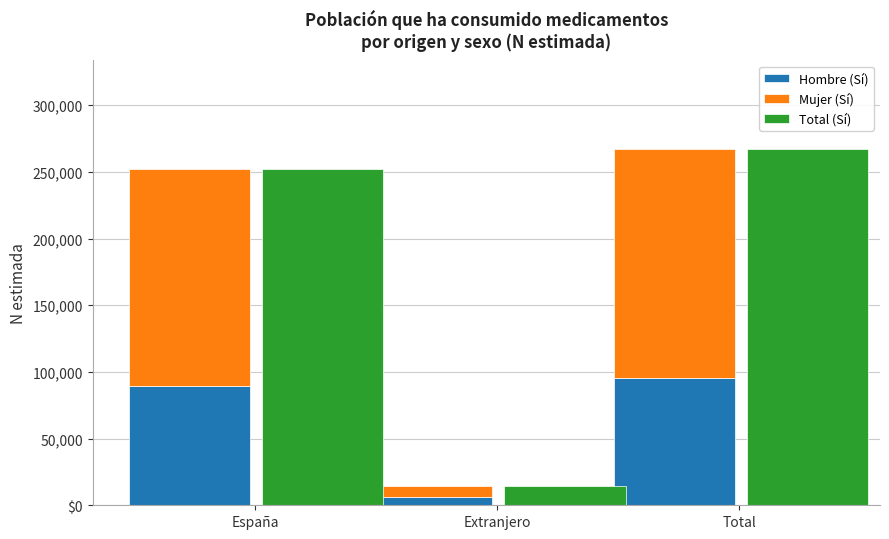

Reading left to right, list all the values displayed in this chart.

Hombre (Sí): 89243	6050	95292
Mujer (Sí): 162868	8664	171532
Total (Sí): 252111	14713	266824